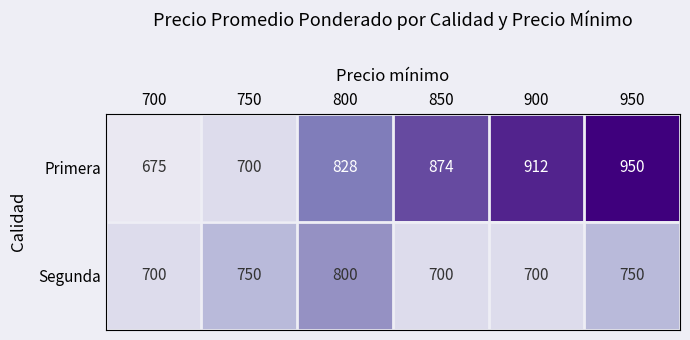

What is the spread (max minus min) of values at 900?

212